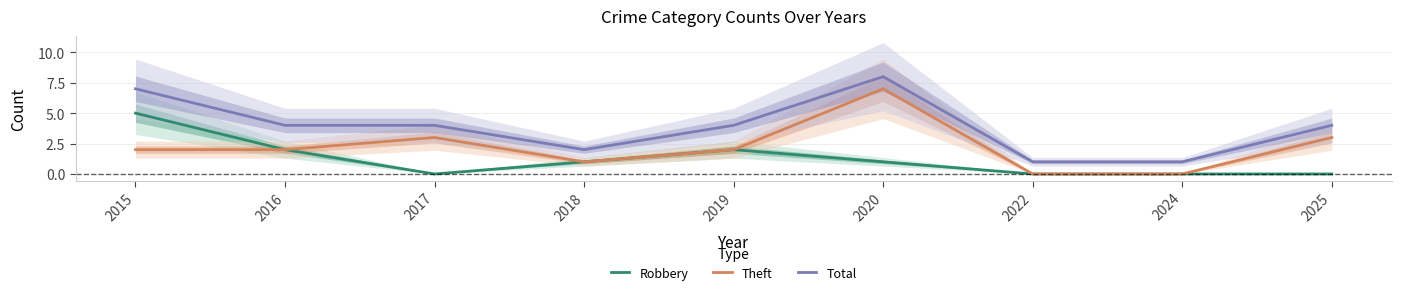

Which series has the widest spread of values?

Theft